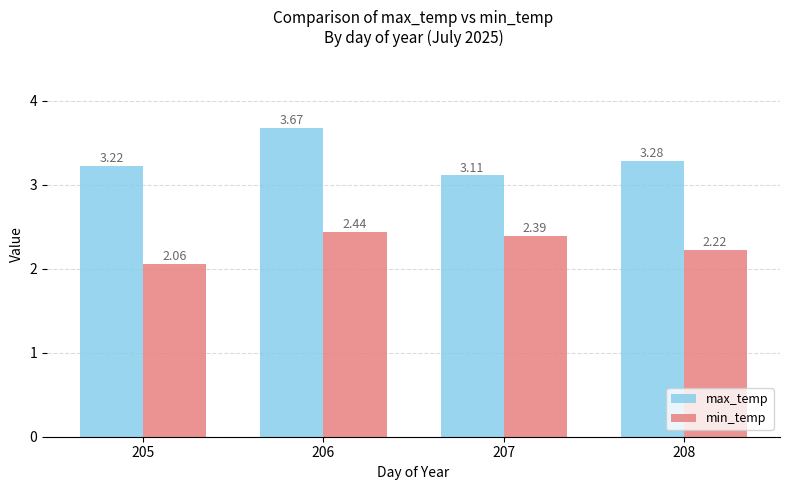

At which category is the sum across all series the highest?

206